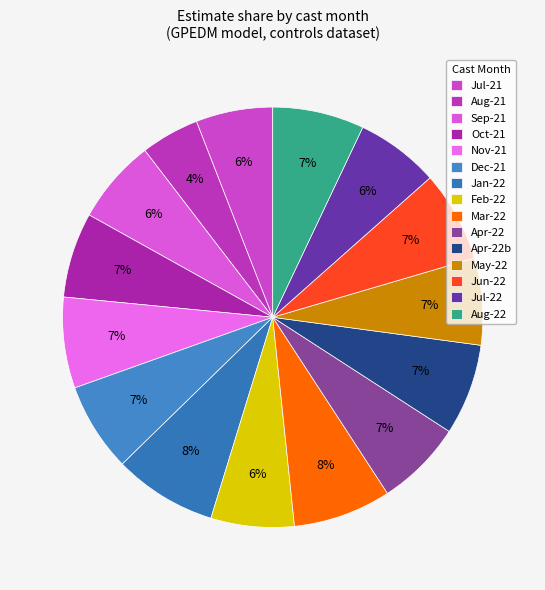

How many slices are in this pie chart?

15